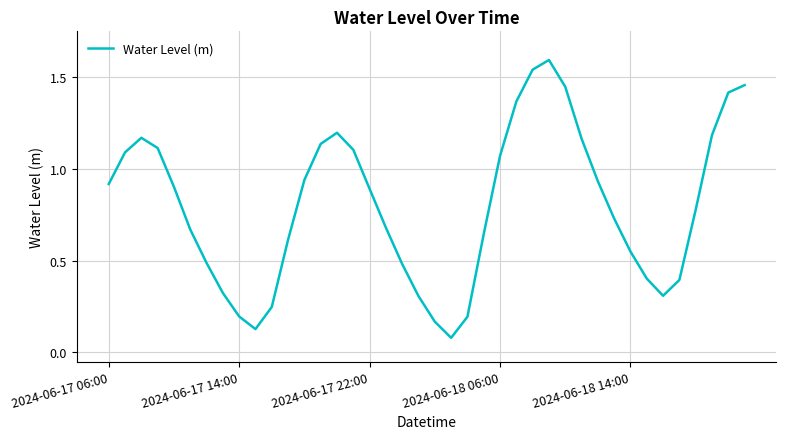

What is the greatest value displayed?

1.6